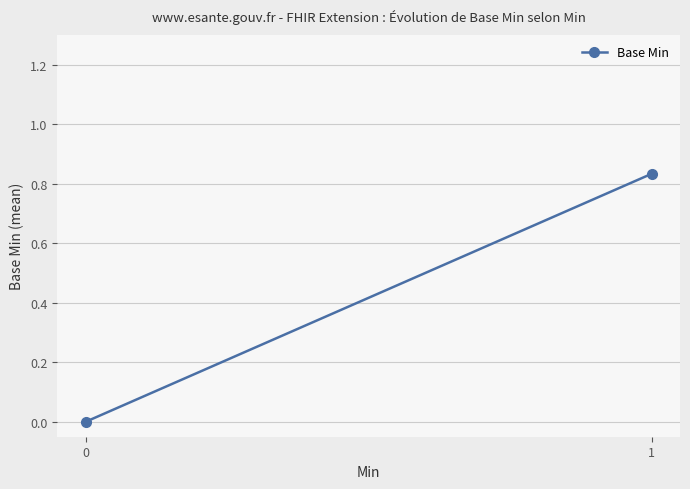

Reading left to right, transcribe all the data shown in this chart.

0=0.0	1=0.8